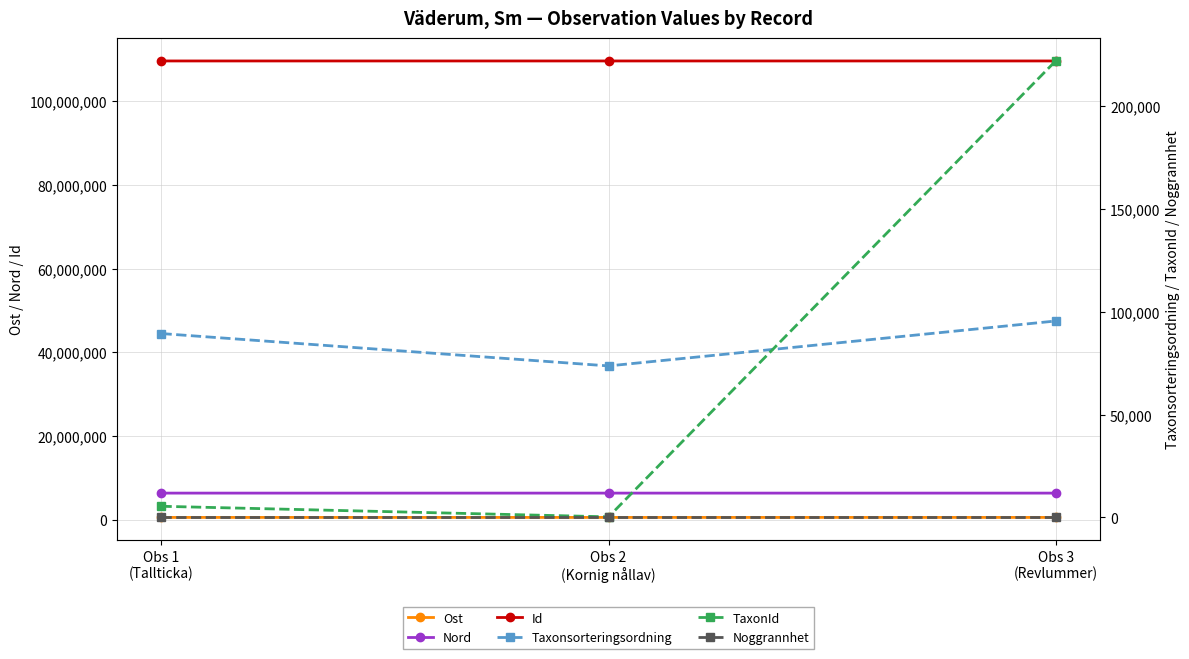

How many Id values are between 109610028 and 109610089?

3